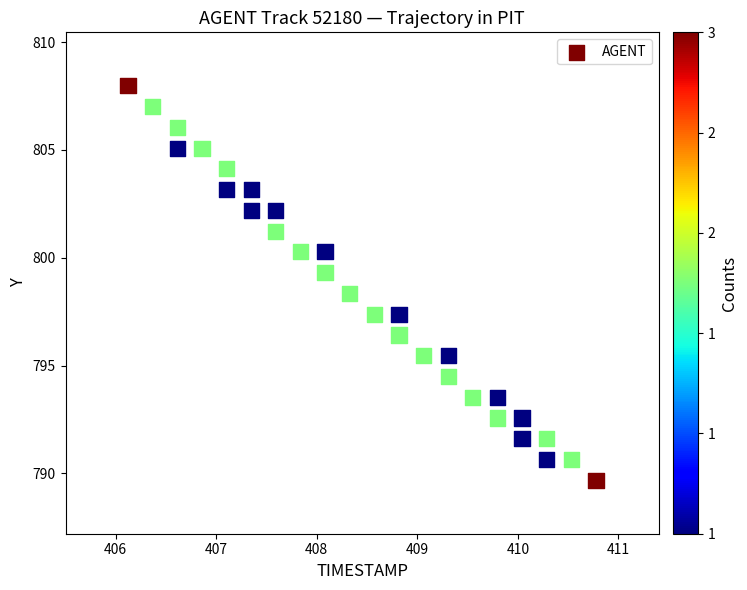

What Y value in the scatter plot is closest to 798?

798.3